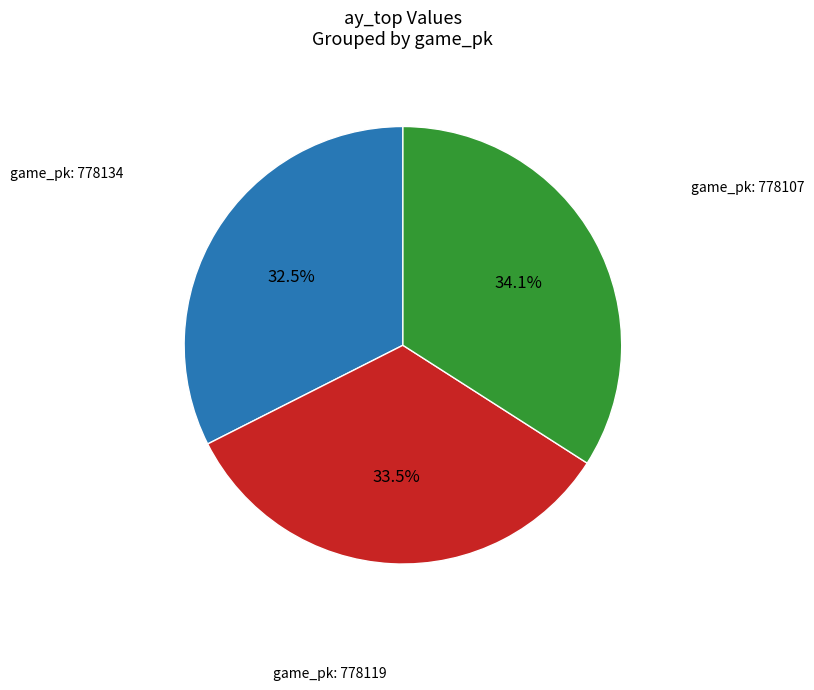

How many slices are in this pie chart?

3